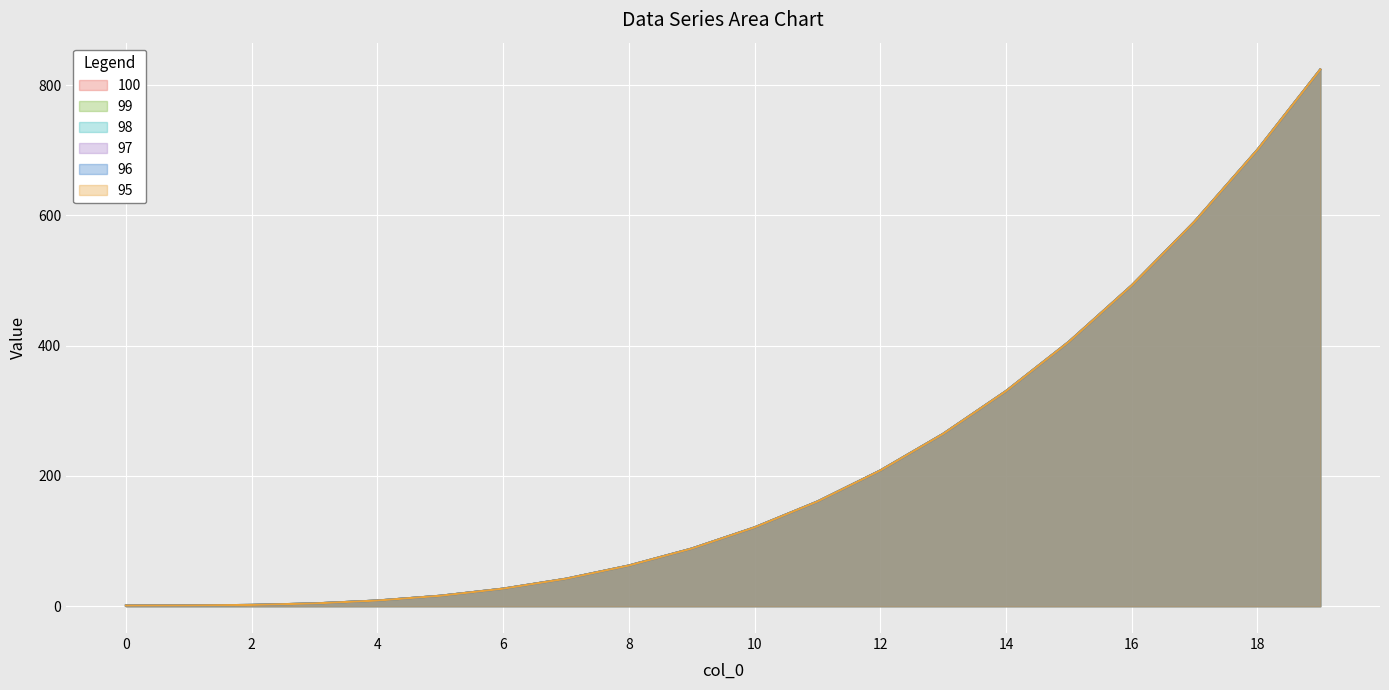

What are all the series names shown in the legend?

100, 99, 98, 97, 96, 95